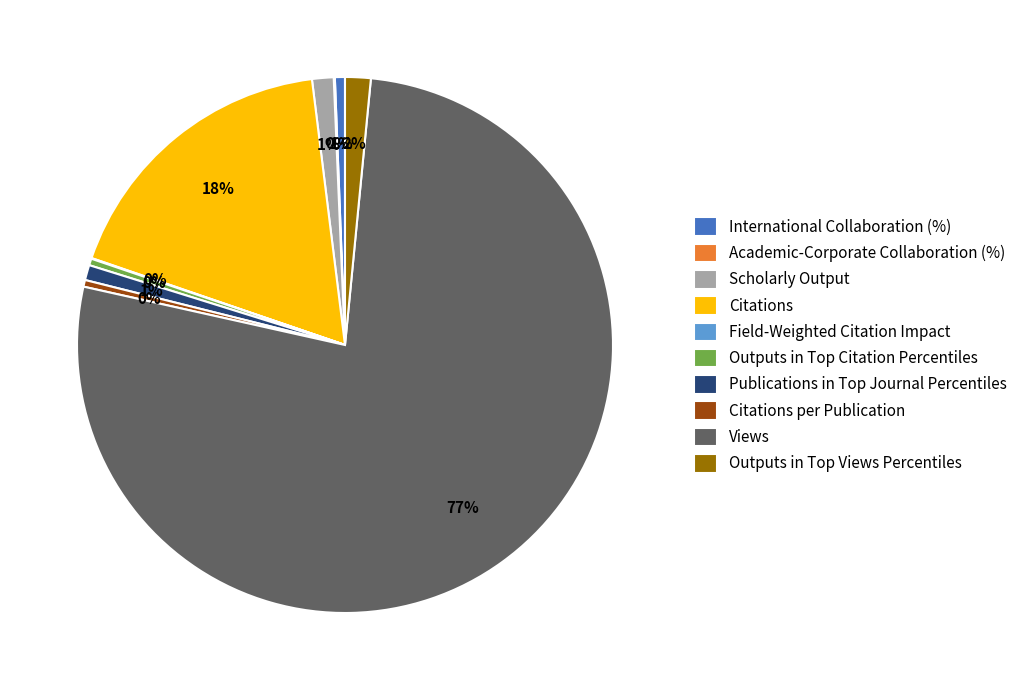

What is the largest slice in the pie chart?

Views